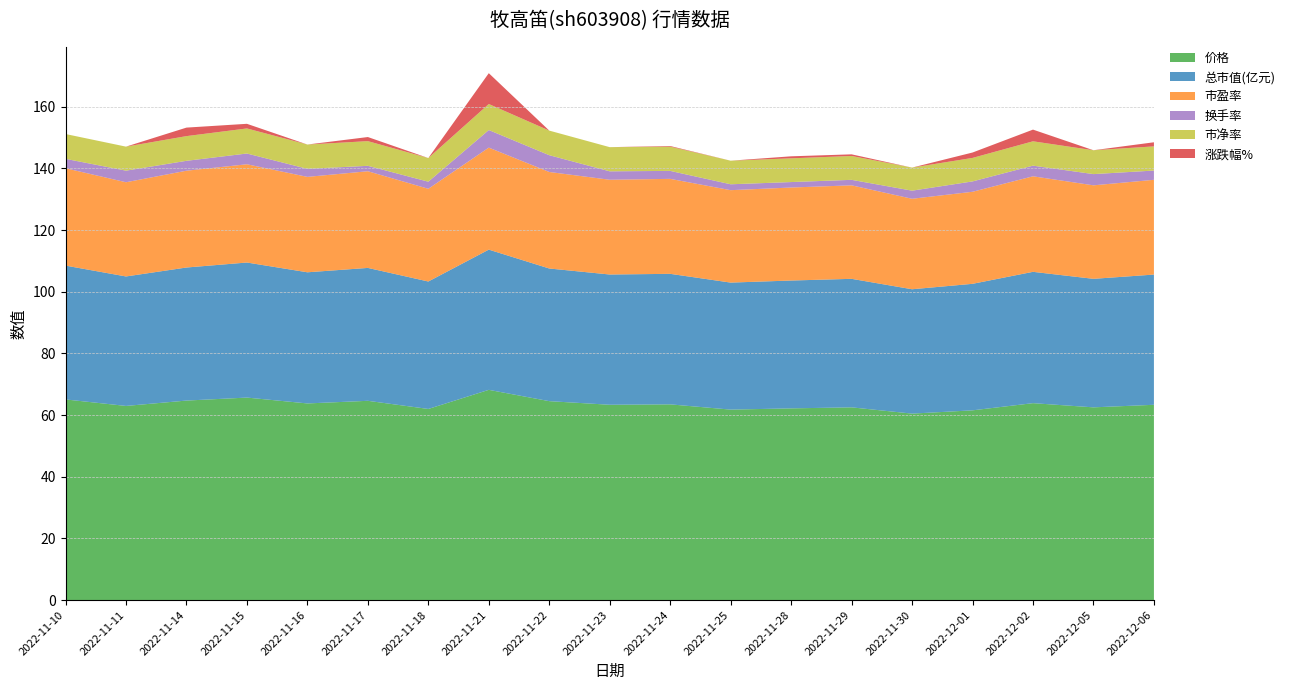

Reading left to right, what are all the values shown in this chart?

涨跌幅%: -1.9	-3.2	2.8	1.5	-2.9	1.3	-4.1	10.0	-5.4	-1.8	0.2	-2.7	0.7	0.5	-3.2	1.8	3.8	-2.1	12680.0
市盈率: 31.6	30.6	31.4	31.9	30.9	31.4	30.1	33.1	31.3	30.7	30.8	30.0	30.2	30.3	29.3	29.9	31.0	30.3	30.7
价格: 65.1	63.0	64.7	65.7	63.8	64.6	62.0	68.2	64.5	63.3	63.5	61.8	62.2	62.5	60.5	61.5	63.9	62.5	63.3
总市值(亿元): 43.4	42.0	43.1	43.8	42.5	43.1	41.3	45.5	43.0	42.2	42.3	41.2	41.5	41.7	40.3	41.0	42.6	41.7	42.2
换手率: 3.0	3.8	3.2	3.5	2.6	1.8	2.3	5.7	5.4	2.7	2.6	1.9	1.8	1.8	2.6	3.4	3.5	3.6	3.0
市净率: 8.1	7.8	8.0	8.1	7.9	8.0	7.7	8.4	8.0	7.8	7.9	7.7	7.7	7.7	7.5	7.6	7.9	7.7	7.8